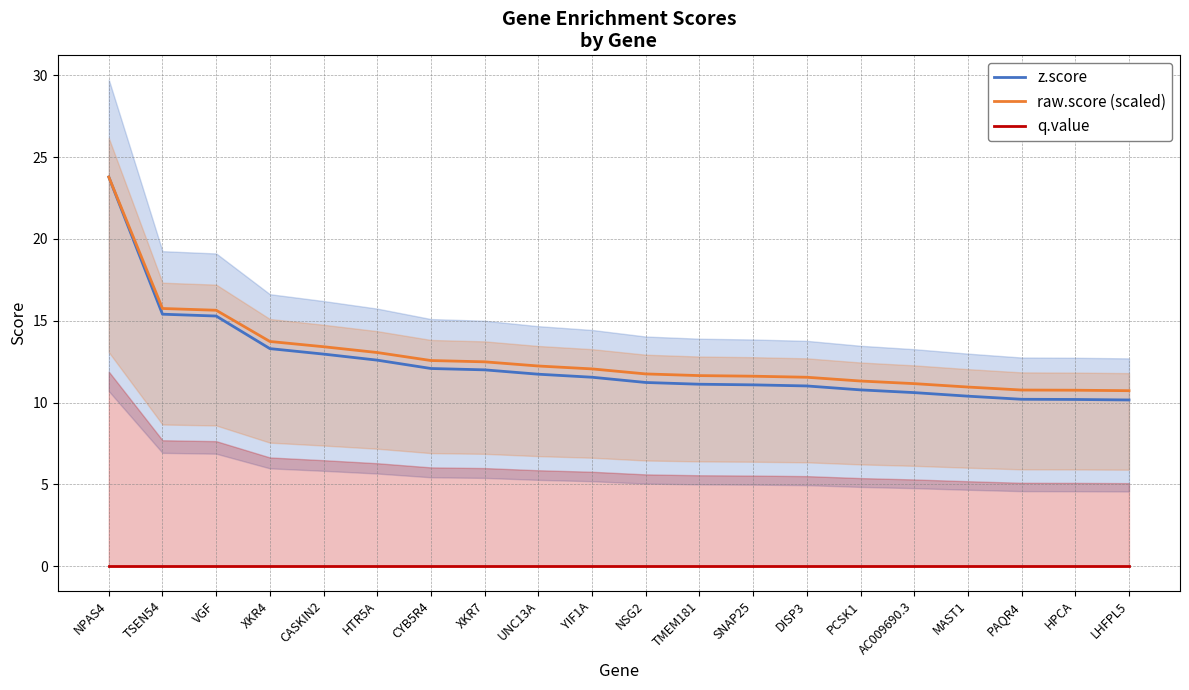

Rank the categories by z.score value from highest to lowest.

NPAS4, TSEN54, VGF, XKR4, CASKIN2, HTR5A, CYB5R4, XKR7, UNC13A, YIF1A, NSG2, TMEM181, SNAP25, DISP3, PCSK1, AC009690.3, MAST1, PAQR4, HPCA, LHFPL5